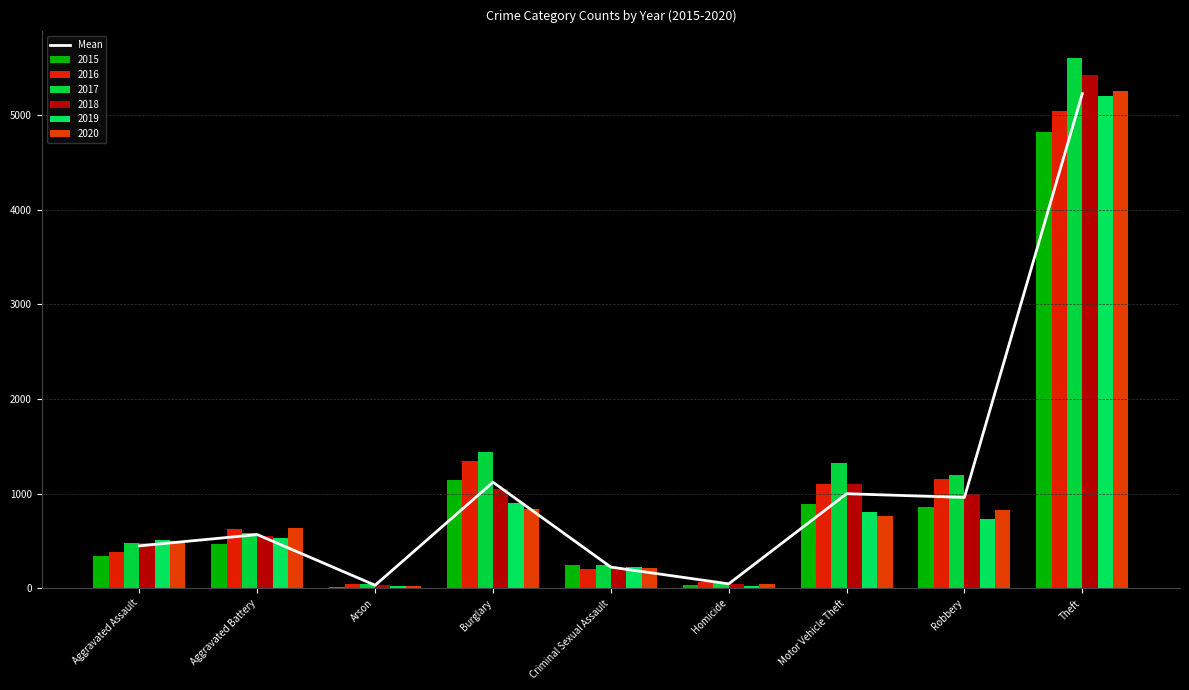

Reading right to left, what are all the values shown in this chart?

Theft=5228.0	Robbery=959.8	Motor Vehicle Theft=999.2	Homicide=46.5	Criminal Sexual Assault=223.7	Burglary=1120.7	Arson=31.7	Aggravated Battery=567.0	Aggravated Assault=448.2